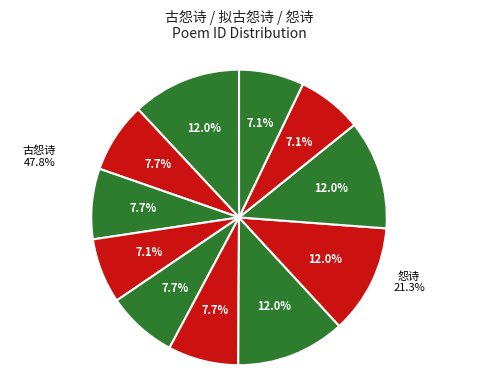

Does 怨诗 其三 represent more than half of the total?

No